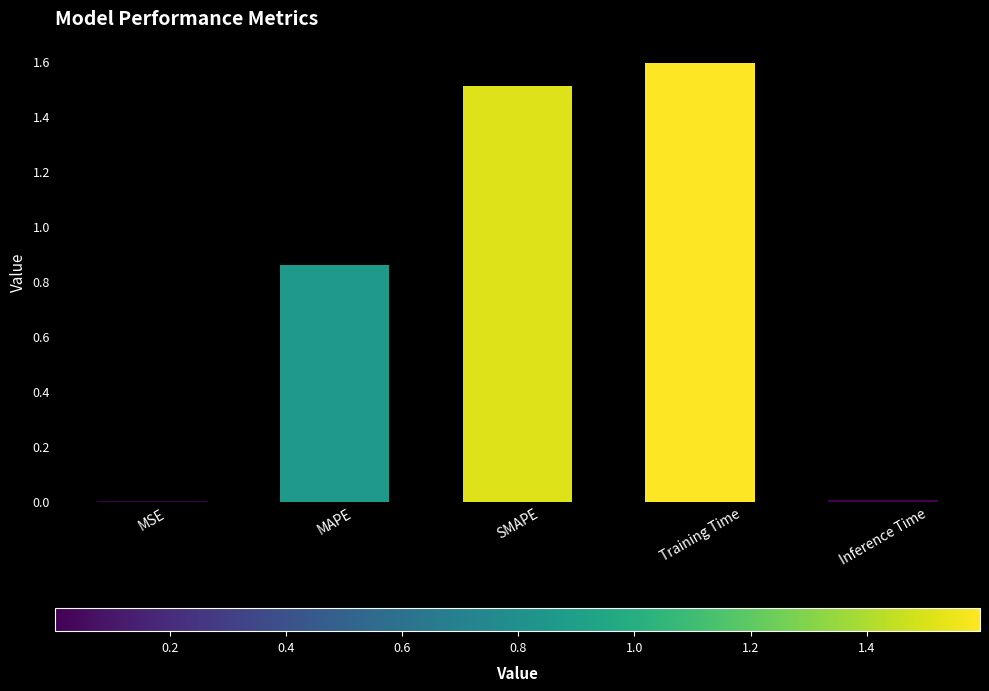

Which has a higher value, SMAPE or MSE?

SMAPE